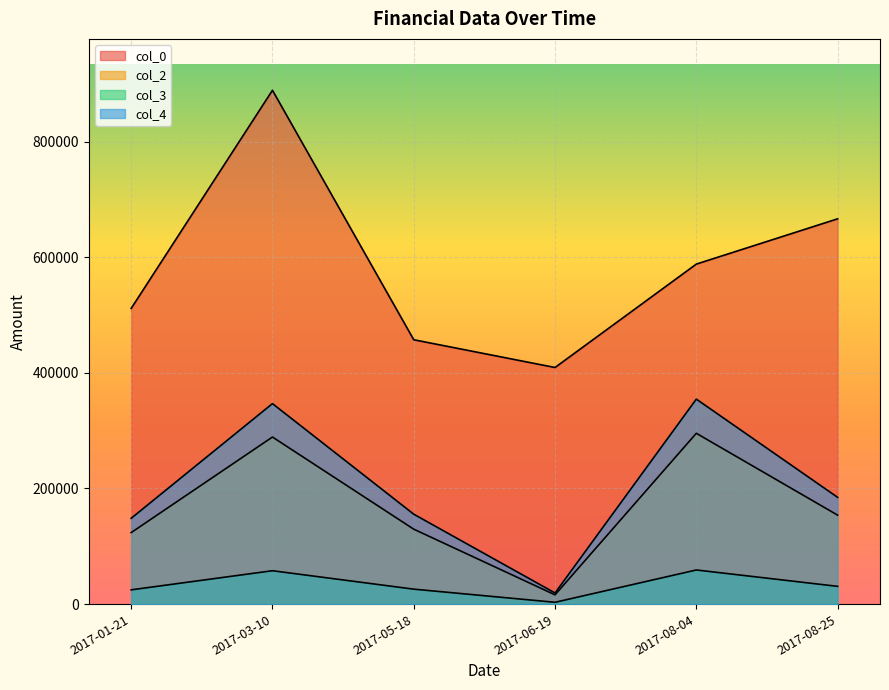

True or false: col_4 and col_0 intersect in this chart.

False